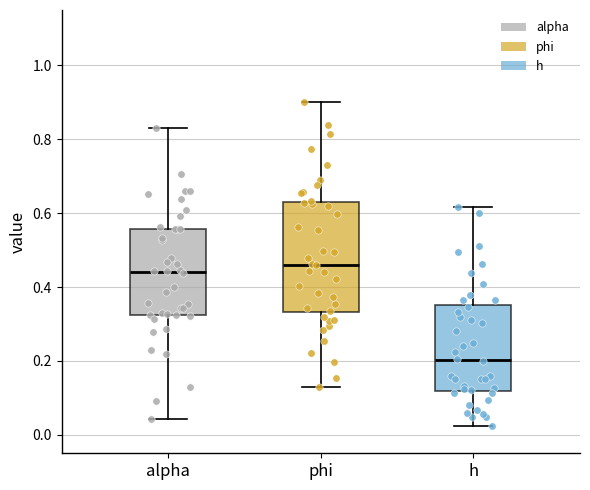

Comparing the boxes themselves (not the whiskers), which one is the tallest?

phi